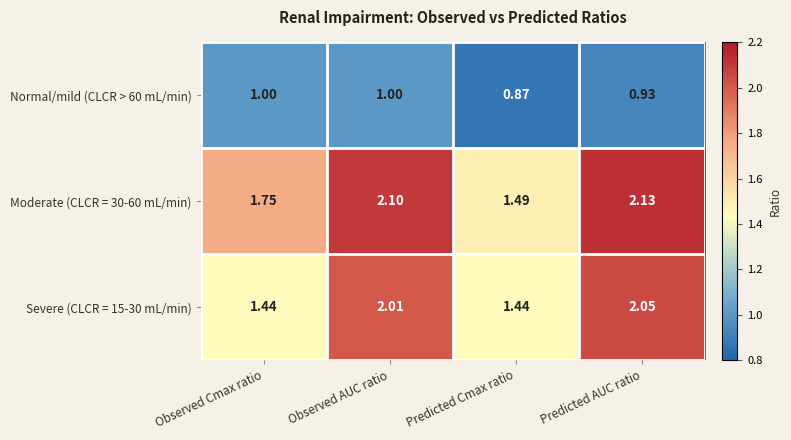

At which category does the chart reach its minimum across all series?

Predicted Cmax ratio